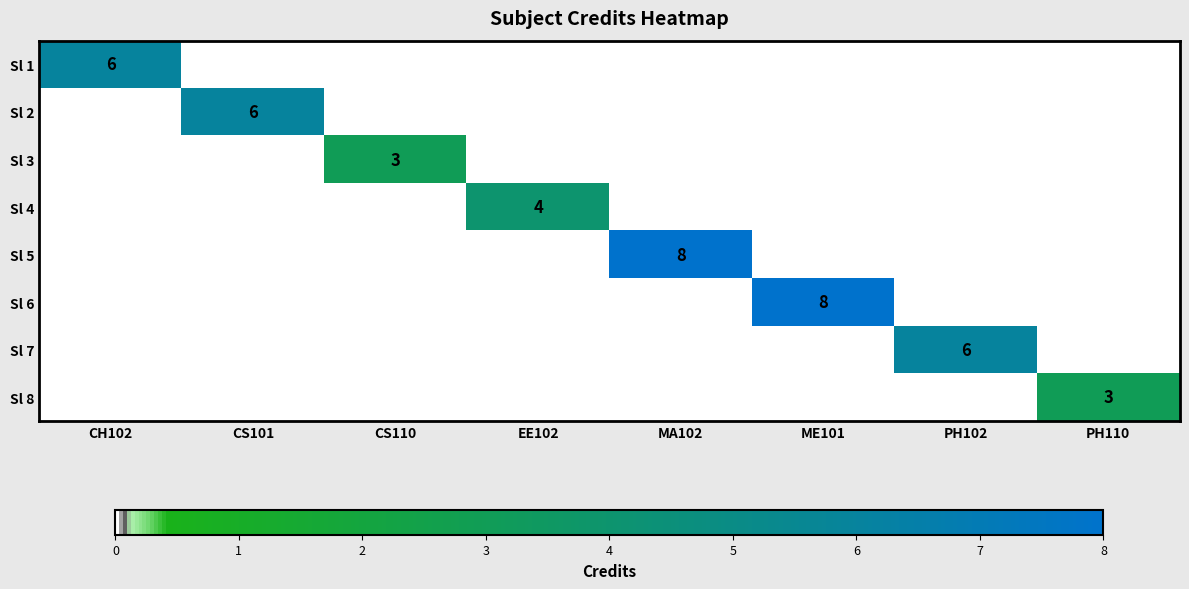

Is the value of Sl 2 at CS101 greater than the value of Sl 4 at EE102?

Yes